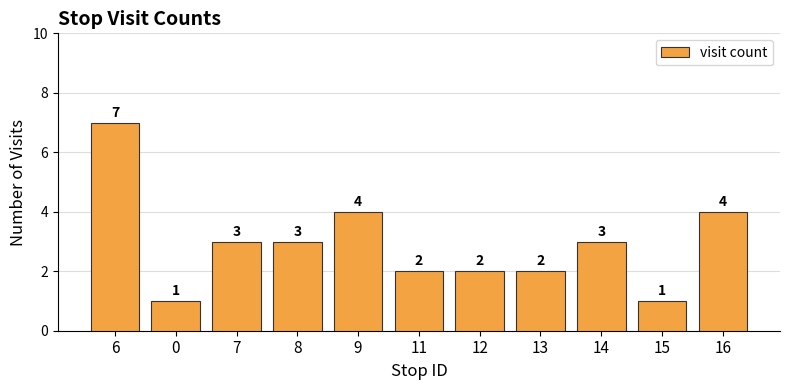

The value at 8 is 4. True or false?

False